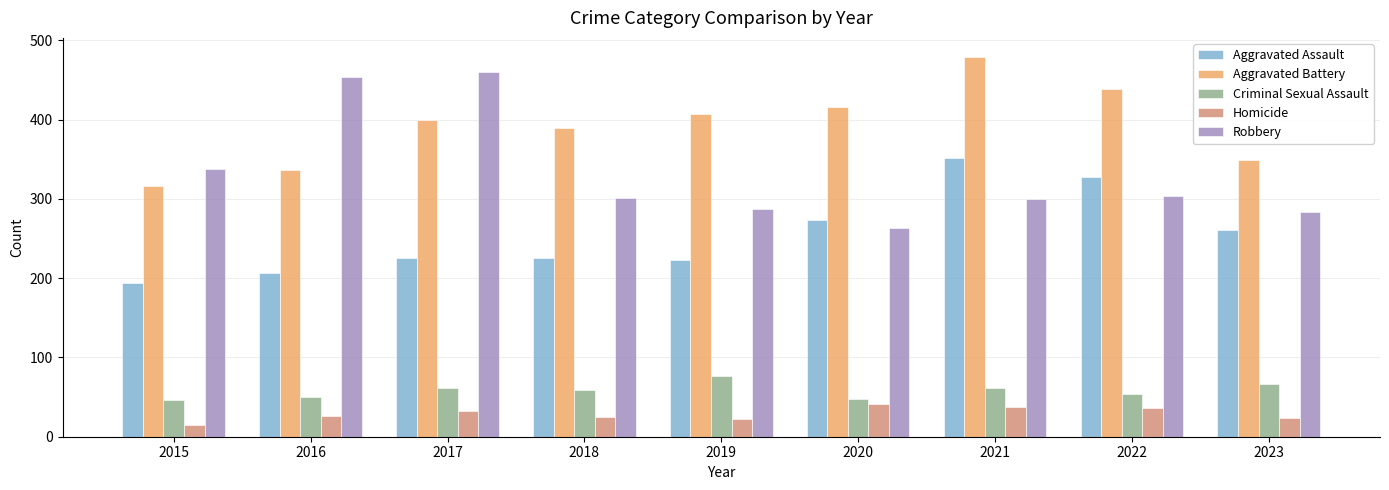

Is the value of Aggravated Battery at 2015 greater than the value of Homicide at 2020?

Yes